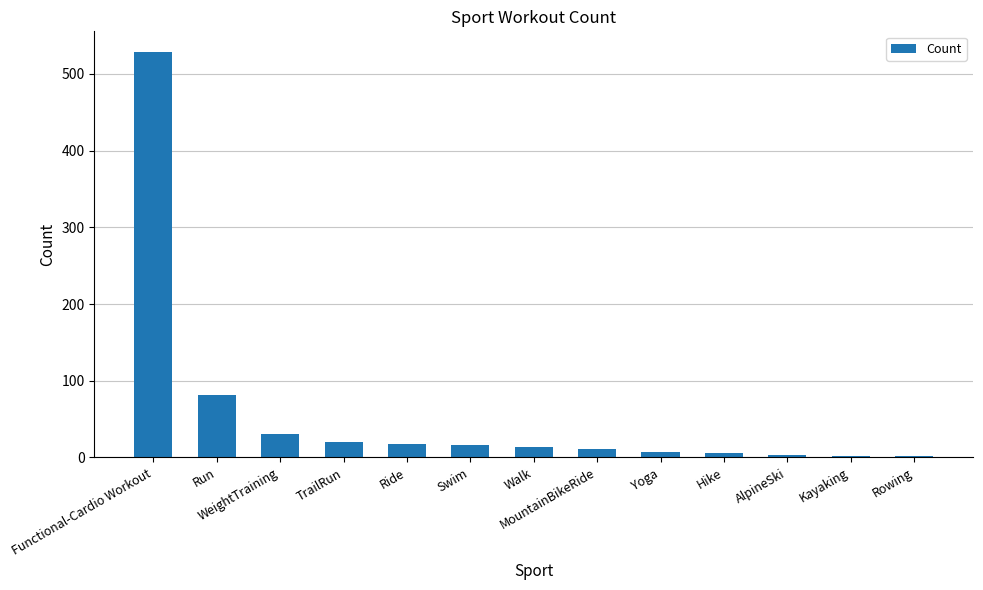

What is the ratio of the value at TrailRun to the value at Rowing?

10.0